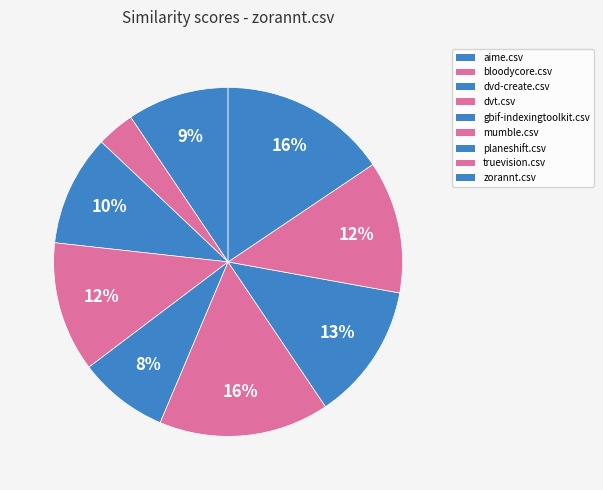

Do truevision.csv and bloodycore.csv together represent more than half of the pie?

No